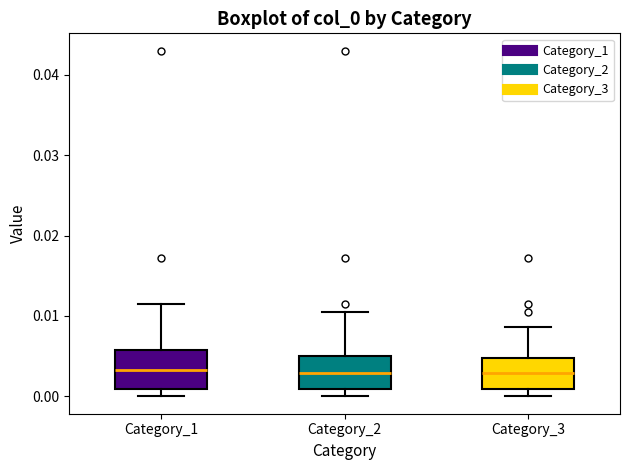

Where does the median line of the box for Category_2 sit on the y-axis? The values are not printed on the chart, so give them approximately, as read against the axis.

0.003